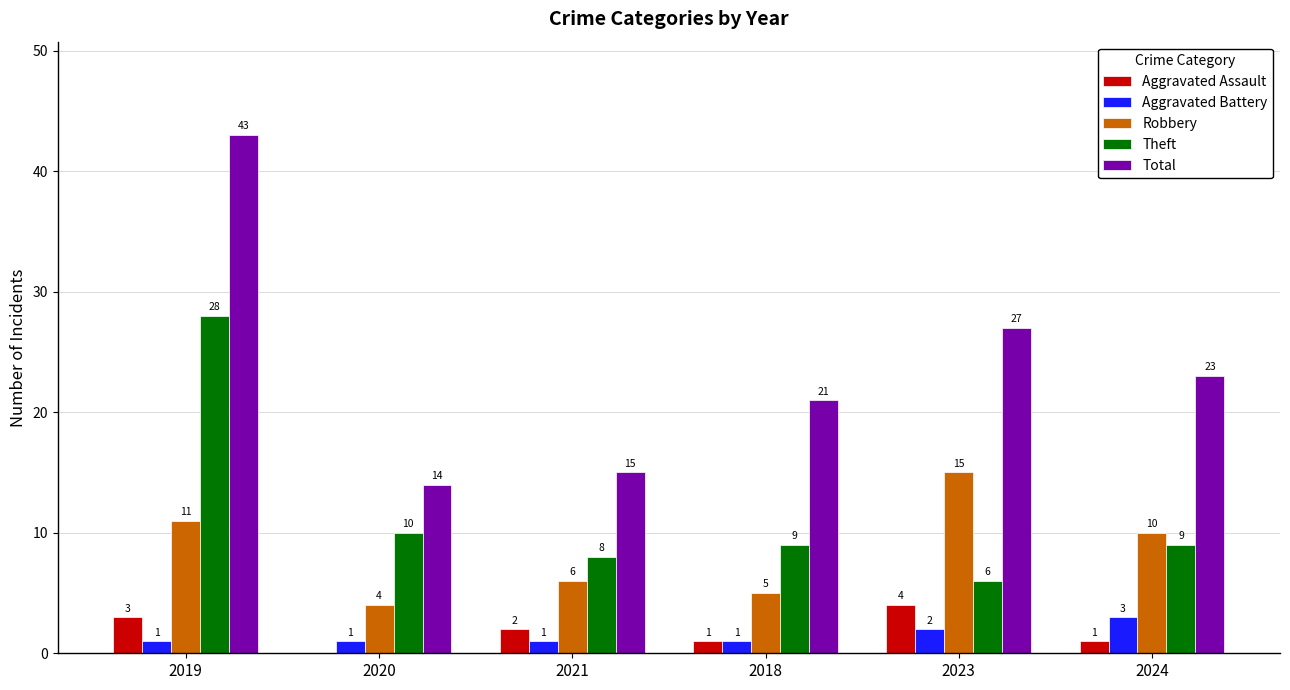

Where is Theft nearest to the value 17?

2020